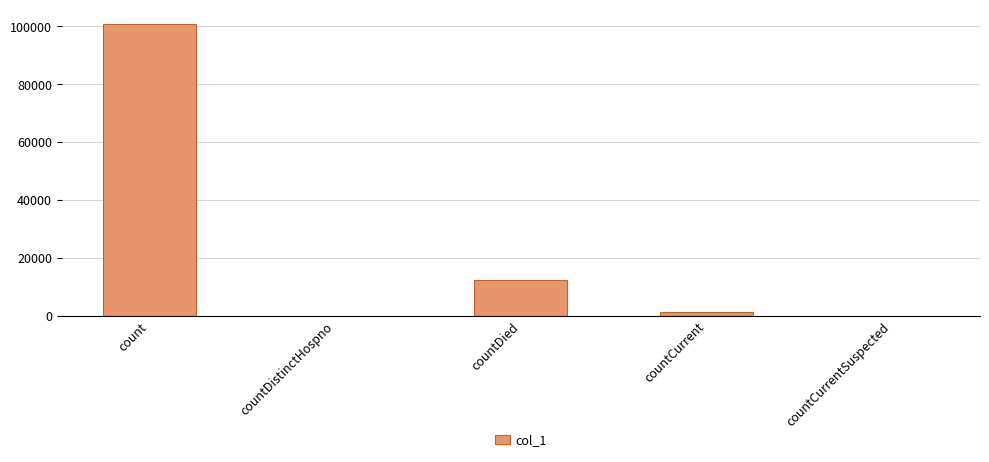

What is the sum of the values at countCurrent and countCurrentSuspected?

1272